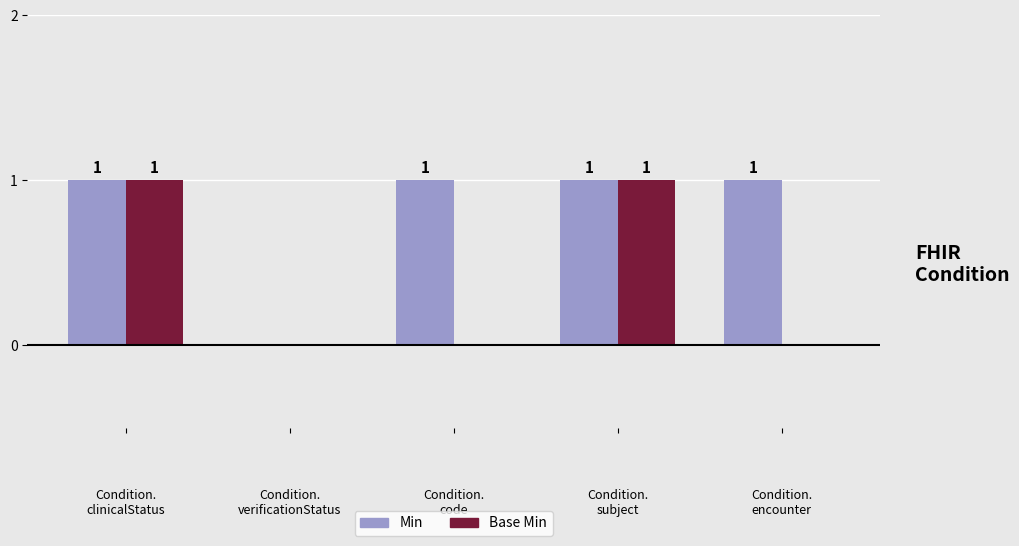

Which series has the largest total across all categories?

Min